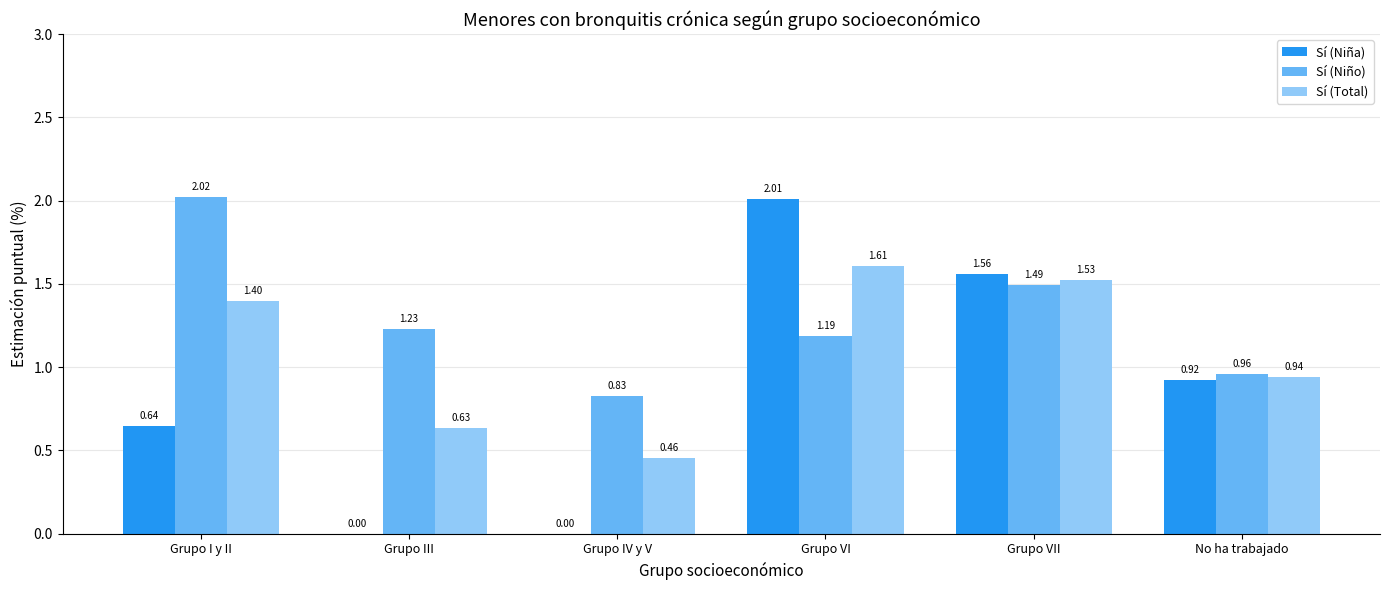

Does the chart contain stacked bars?

No